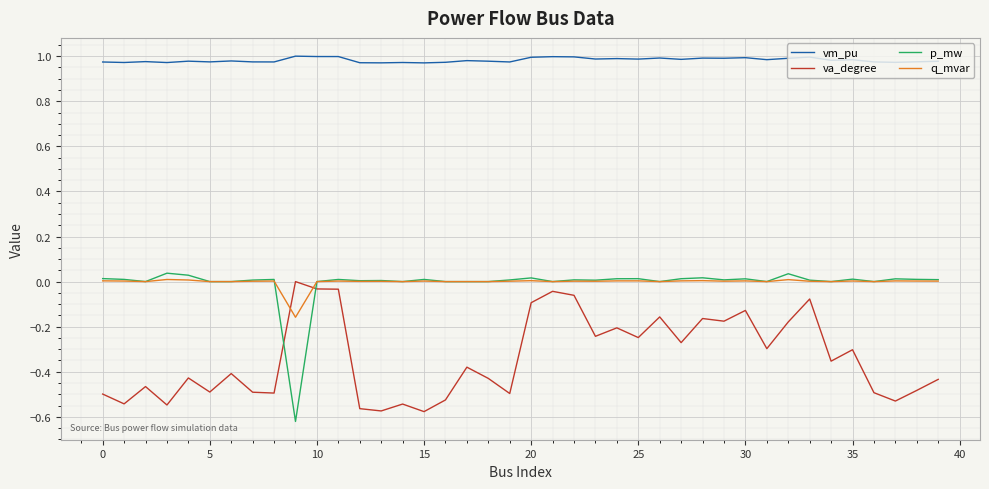

Which series has the largest range (max minus min)?

p_mw